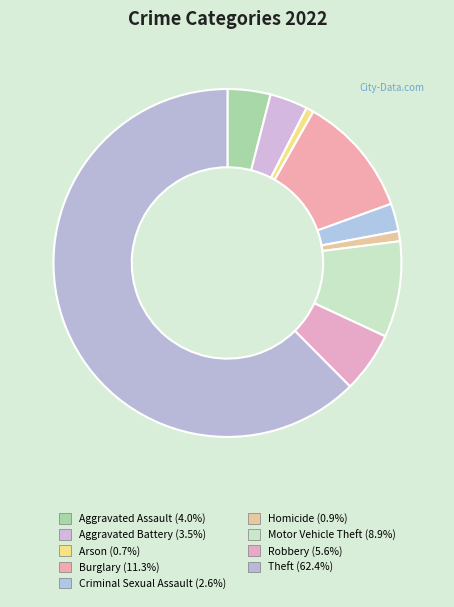

What percentage is the Homicide slice, to the nearest percent?

1%